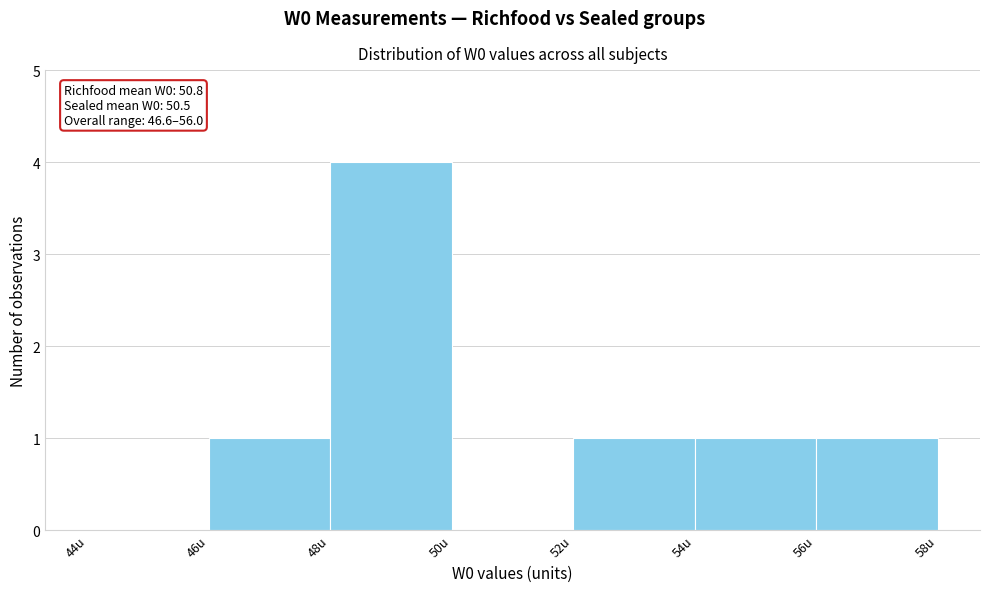

Over which range of the x-axis is the bar tallest?

48 to 50